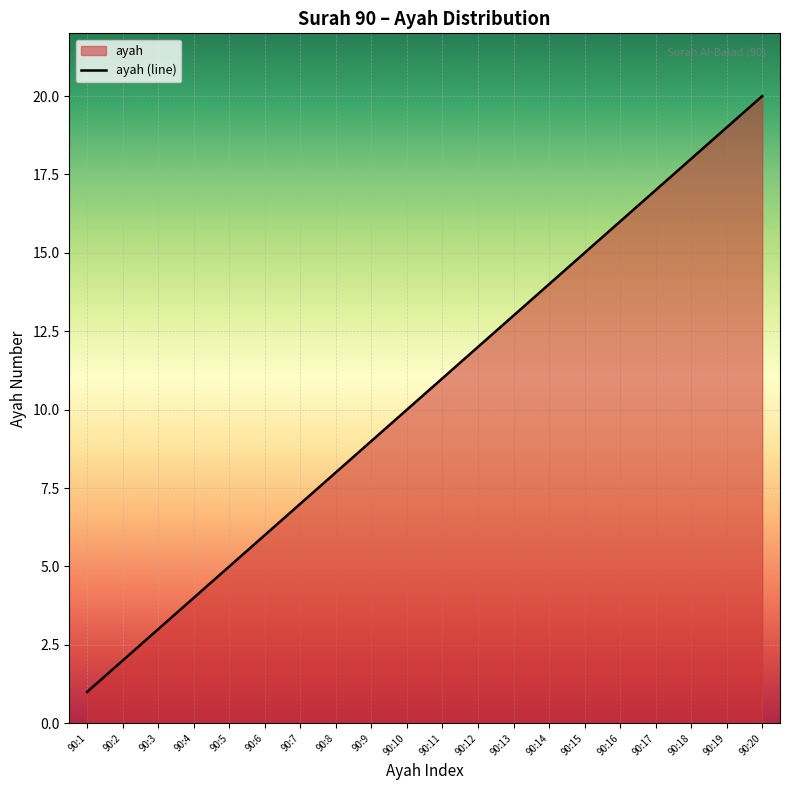

Reading left to right, extract all data points from this chart.

1	2	3	4	5	6	7	8	9	10	11	12	13	14	15	16	17	18	19	20